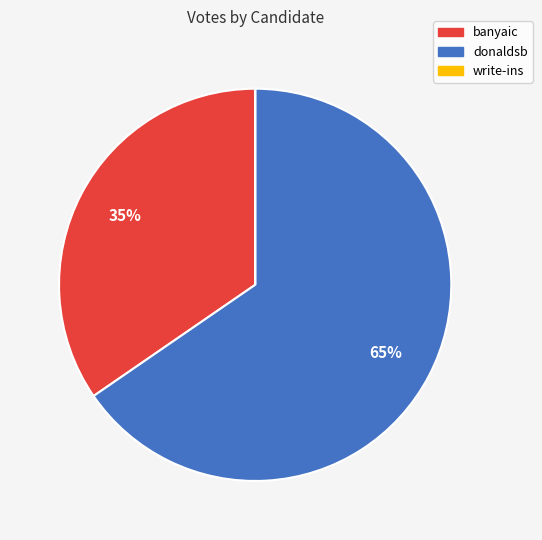

To the nearest percent, what is the average slice percentage?

33%